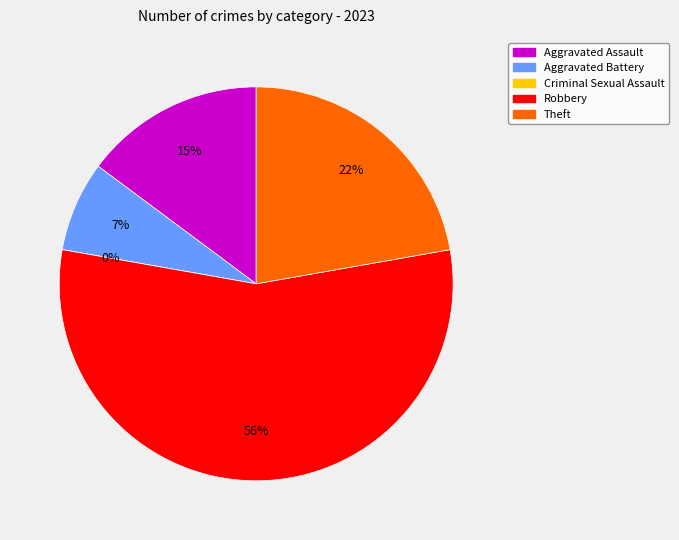

To the nearest percent, what is the difference between the Aggravated Battery and Theft slice percentages?

15%